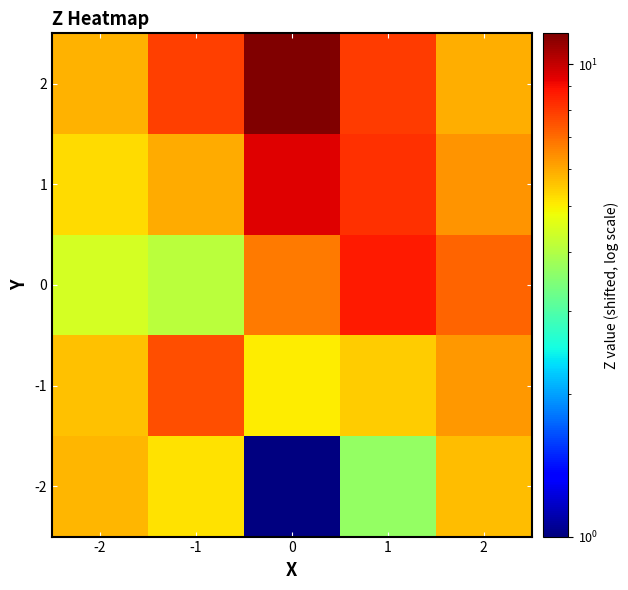

Which has a higher value, 0 or -2?

-2